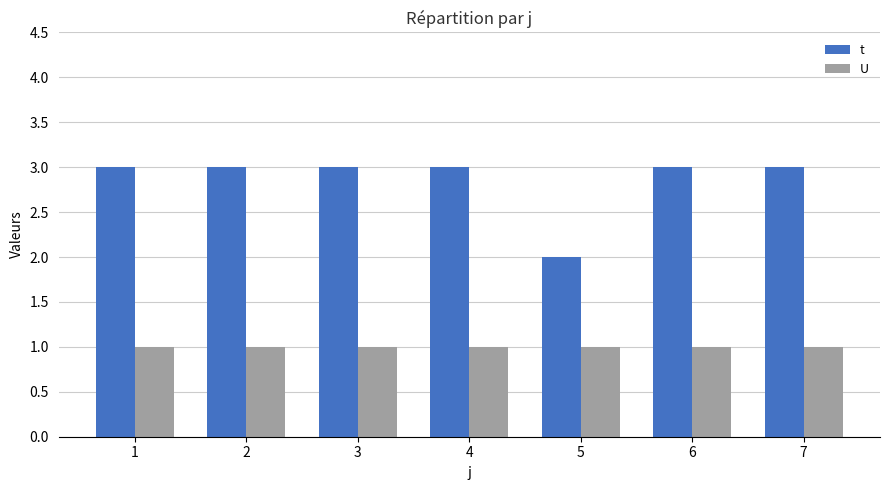

What is the sum of all t values?

20